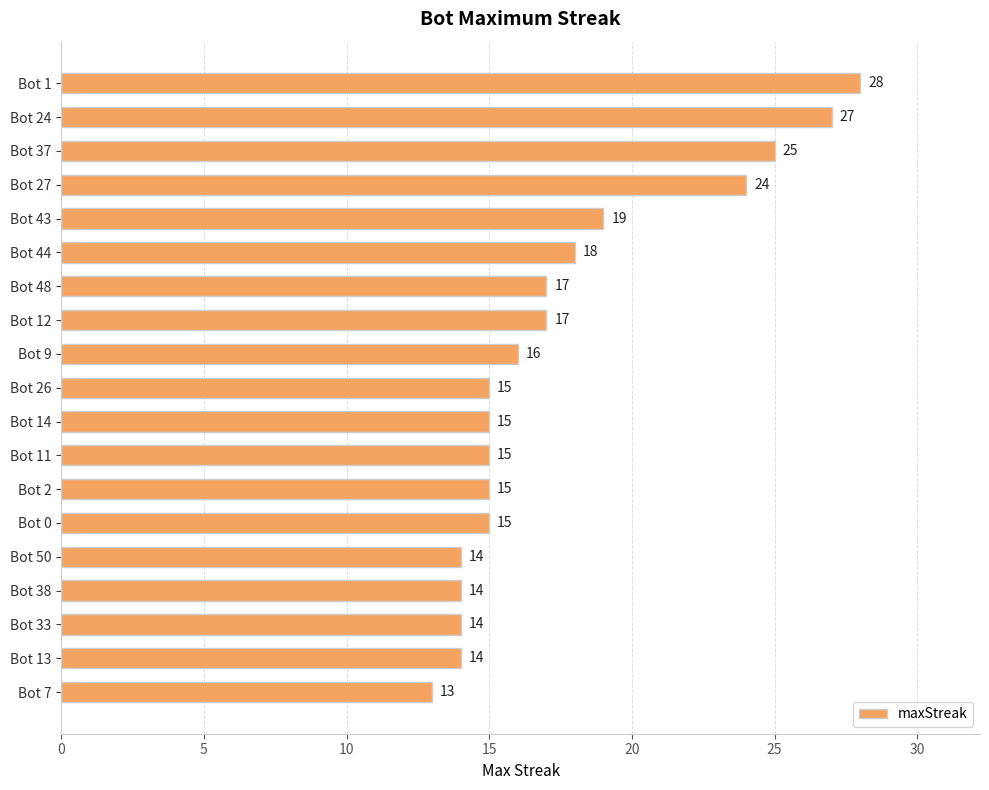

Reading bottom to top, what are all the values shown in this chart?

Bot 7=13	Bot 13=14	Bot 33=14	Bot 38=14	Bot 50=14	Bot 0=15	Bot 2=15	Bot 11=15	Bot 14=15	Bot 26=15	Bot 9=16	Bot 12=17	Bot 48=17	Bot 44=18	Bot 43=19	Bot 27=24	Bot 37=25	Bot 24=27	Bot 1=28